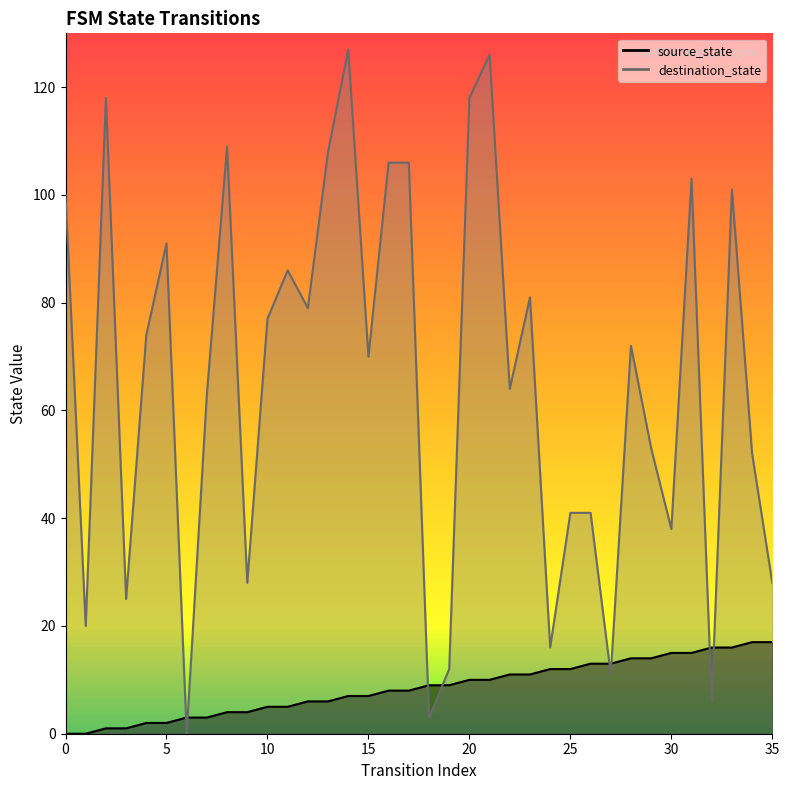

List the series in order of their overall mean, highest first.

destination_state, source_state